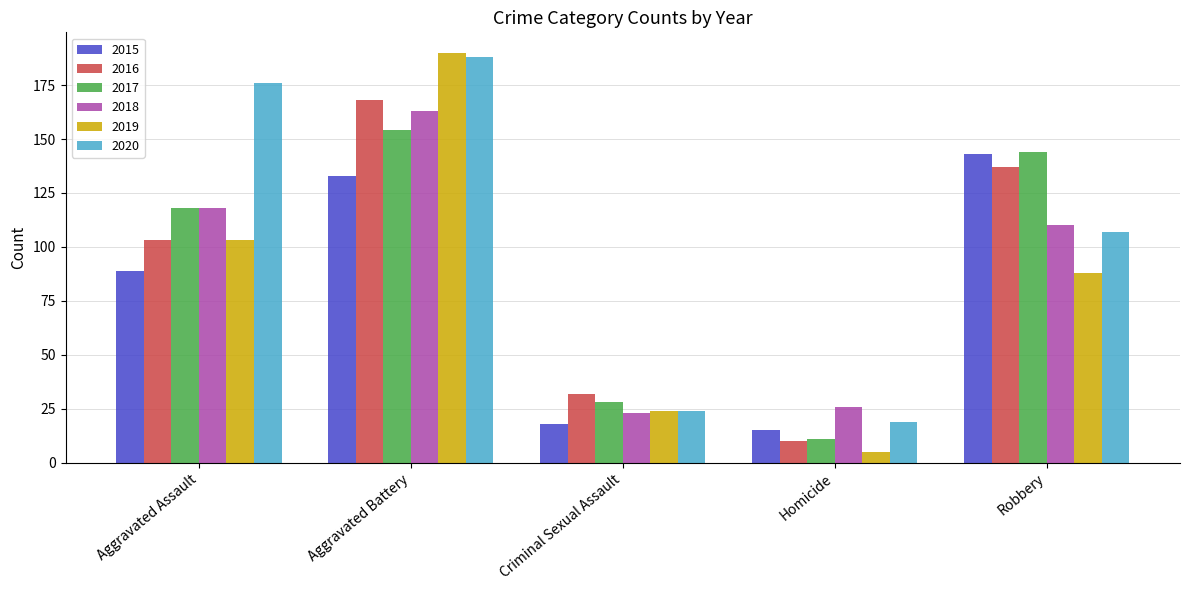

How many series are shown in this chart?

6